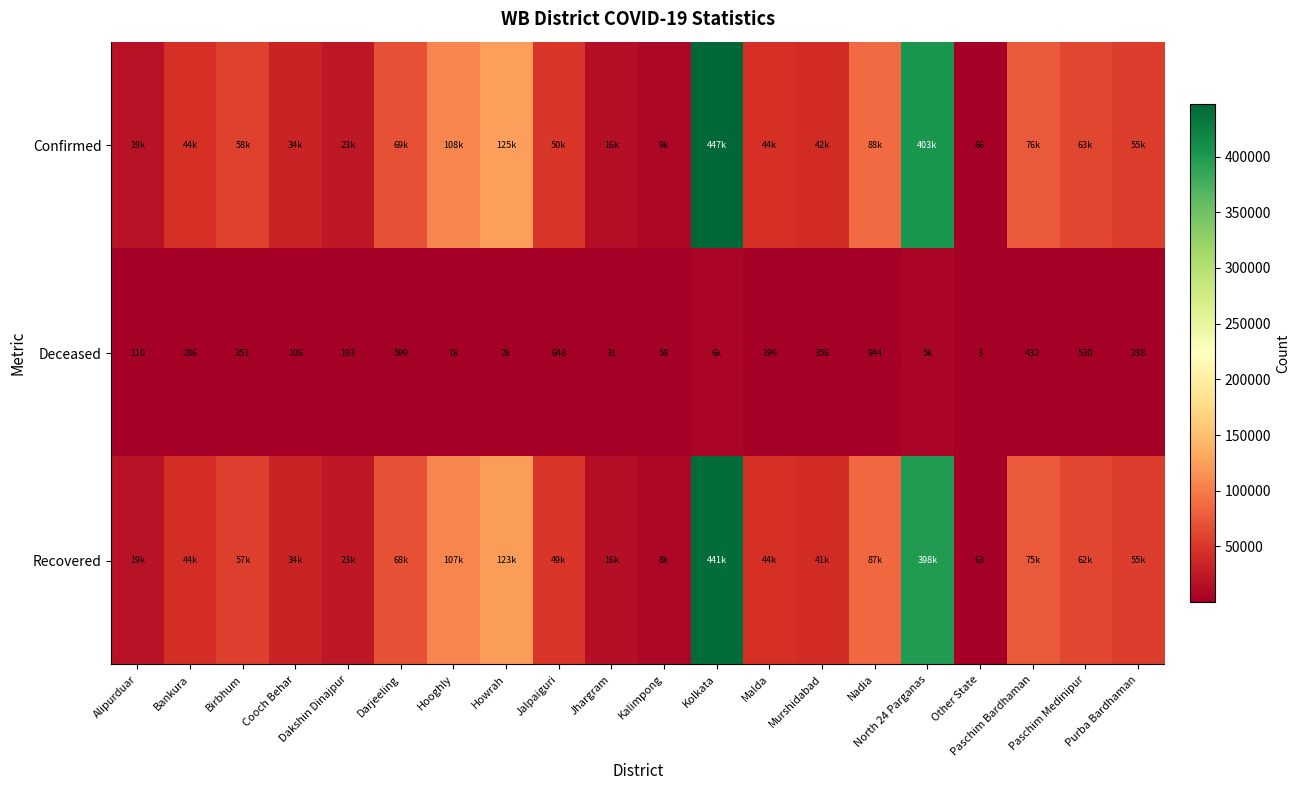

What is the average value of the Deceased series?

942